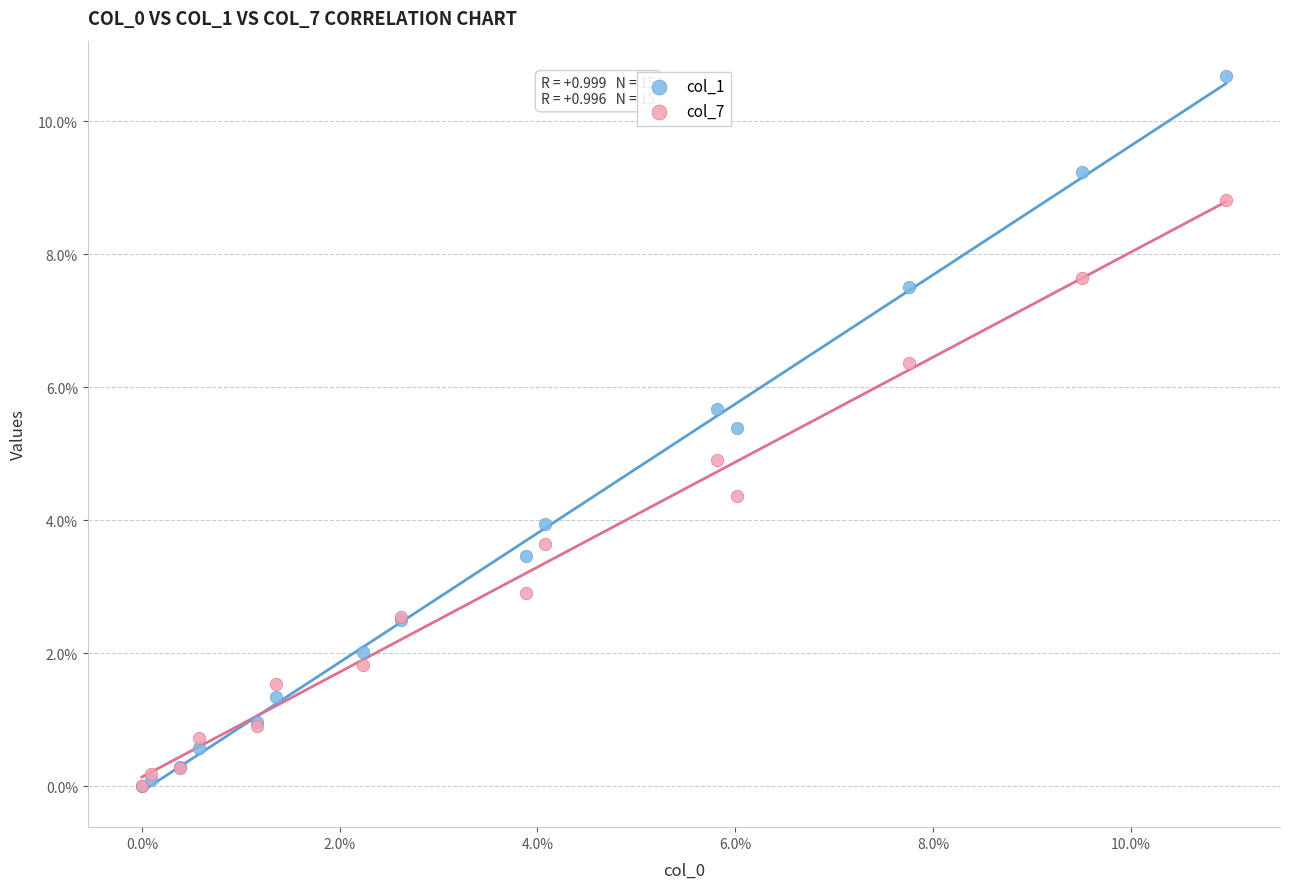

What are all the series names shown in the legend?

col_1, col_7